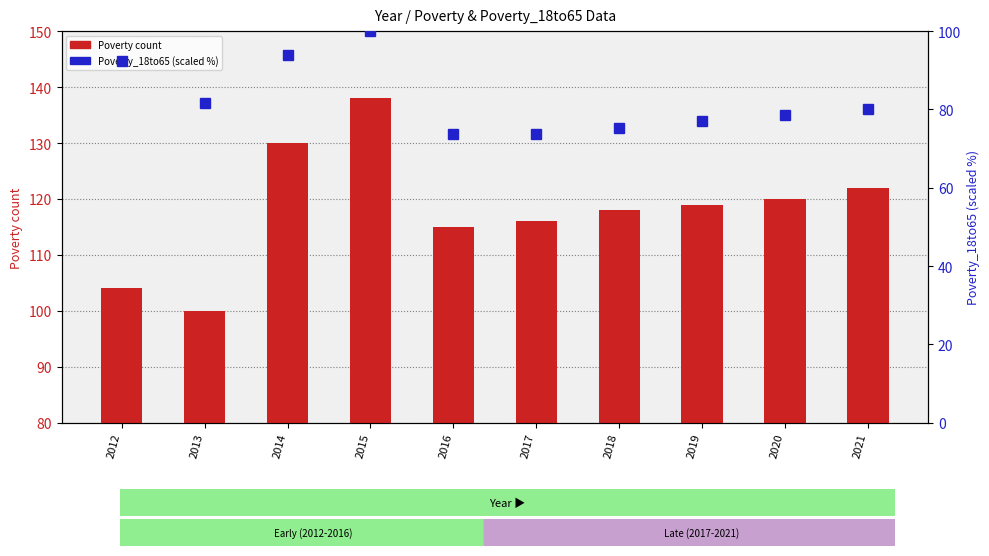

How many data points in Poverty count are above 119?

4